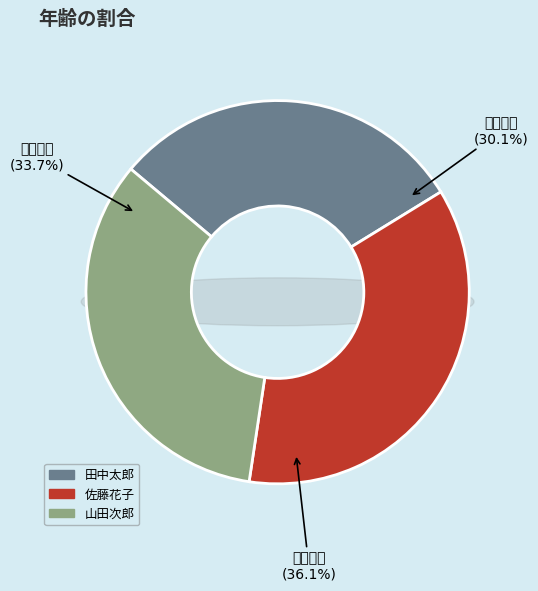

How many segments does this pie chart have?

3